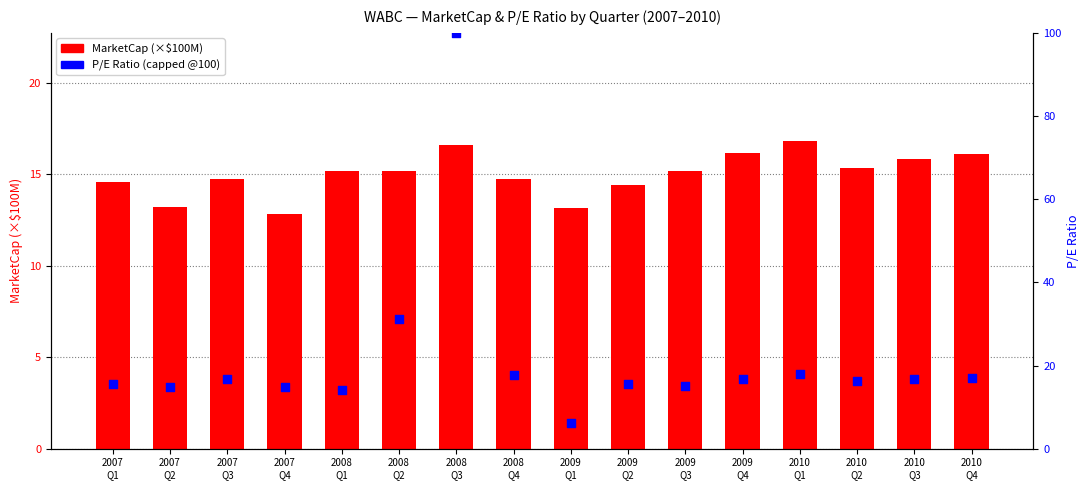

At how many categories does at least one series exceed 23?

2